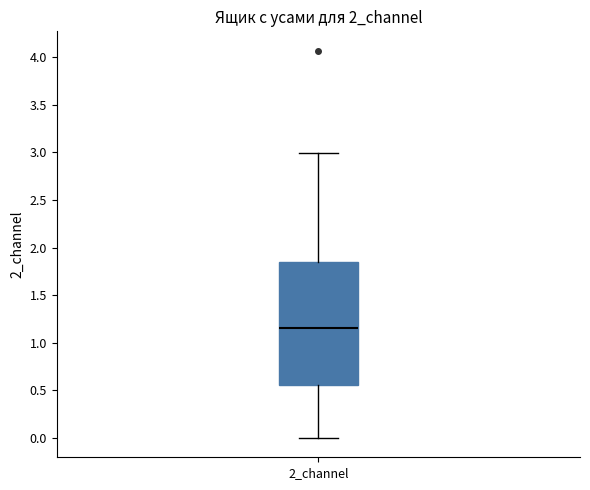

Transcribe this box plot: give where the median line is, the range the box spans, and where the two whiskers end, as read against the y-axis. The values are not printed on the chart, so give them approximately, as read against the axis.

median 1.15, box 0.55 to 1.85, whiskers 0.00 to 3.00